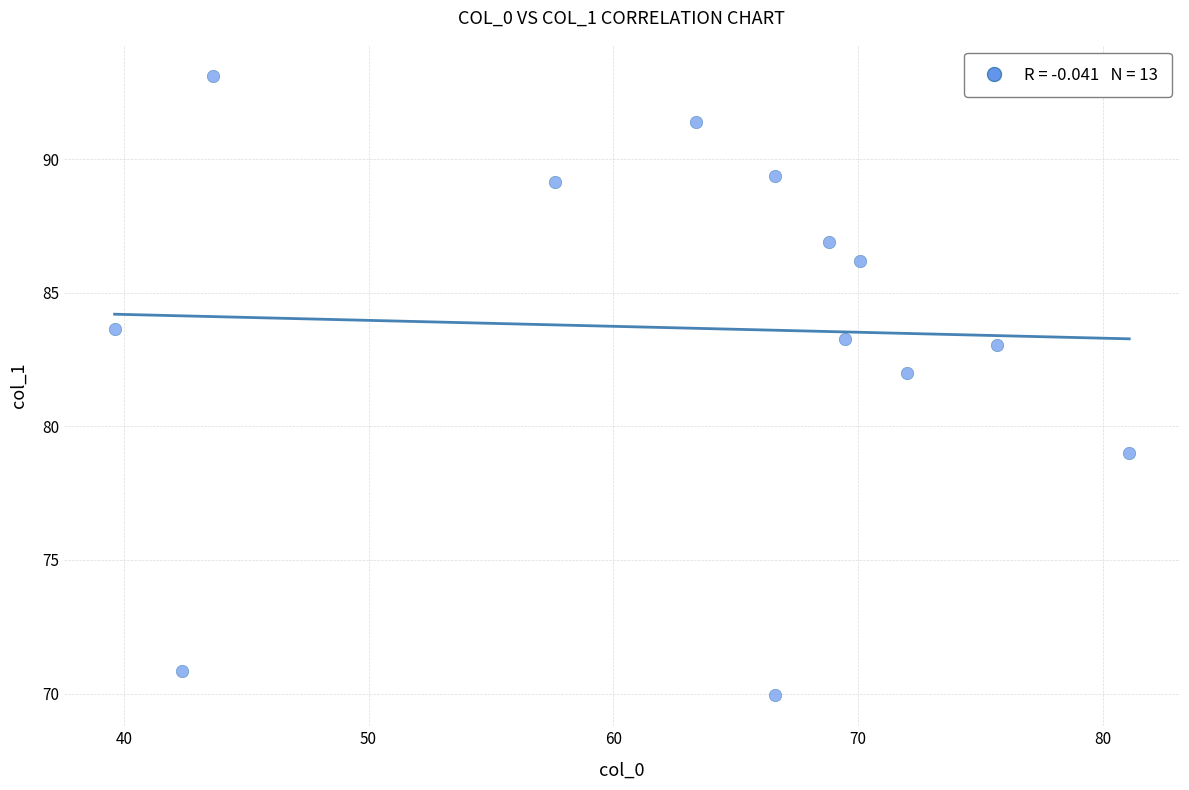

What Y value in the scatter plot is closest to 81?

82.0